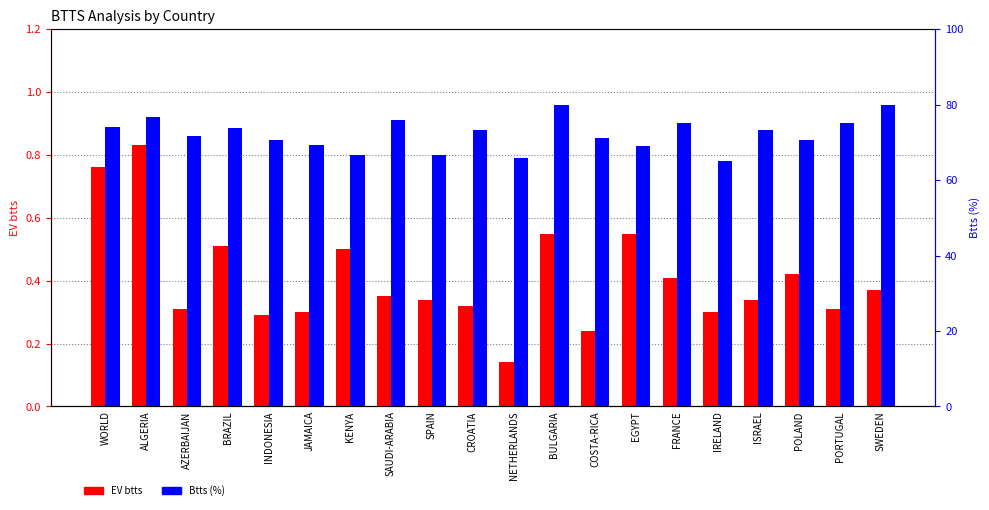

Reading left to right, what are all the values shown in this chart?

EV btts: WORLD=0.8	ALGERIA=0.8	AZERBAIJAN=0.3	BRAZIL=0.5	INDONESIA=0.3	JAMAICA=0.3	KENYA=0.5	SAUDI-ARABIA=0.3	SPAIN=0.3	CROATIA=0.3	NETHERLANDS=0.1	BULGARIA=0.6	COSTA-RICA=0.2	EGYPT=0.6	FRANCE=0.4	IRELAND=0.3	ISRAEL=0.3	POLAND=0.4	PORTUGAL=0.3	SWEDEN=0.4
Btts (%): WORLD=74.0	ALGERIA=76.7	AZERBAIJAN=71.7	BRAZIL=73.7	INDONESIA=70.7	JAMAICA=69.2	KENYA=66.7	SAUDI-ARABIA=76.0	SPAIN=66.7	CROATIA=73.3	NETHERLANDS=65.8	BULGARIA=80.0	COSTA-RICA=71.1	EGYPT=68.9	FRANCE=75.0	IRELAND=65.0	ISRAEL=73.3	POLAND=70.7	PORTUGAL=75.0	SWEDEN=80.0